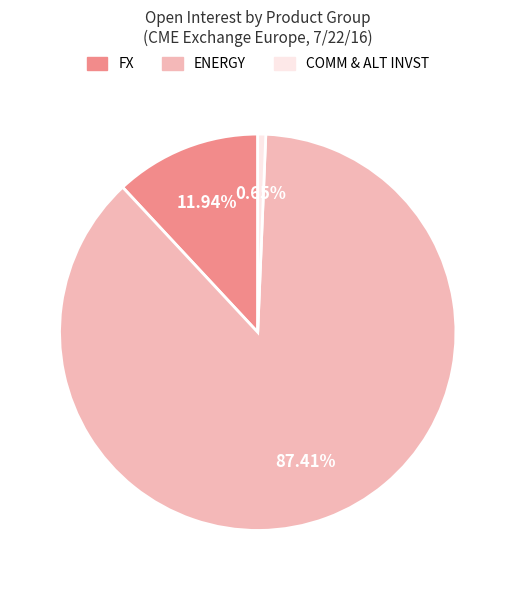

Count the number of slices in the pie.

3